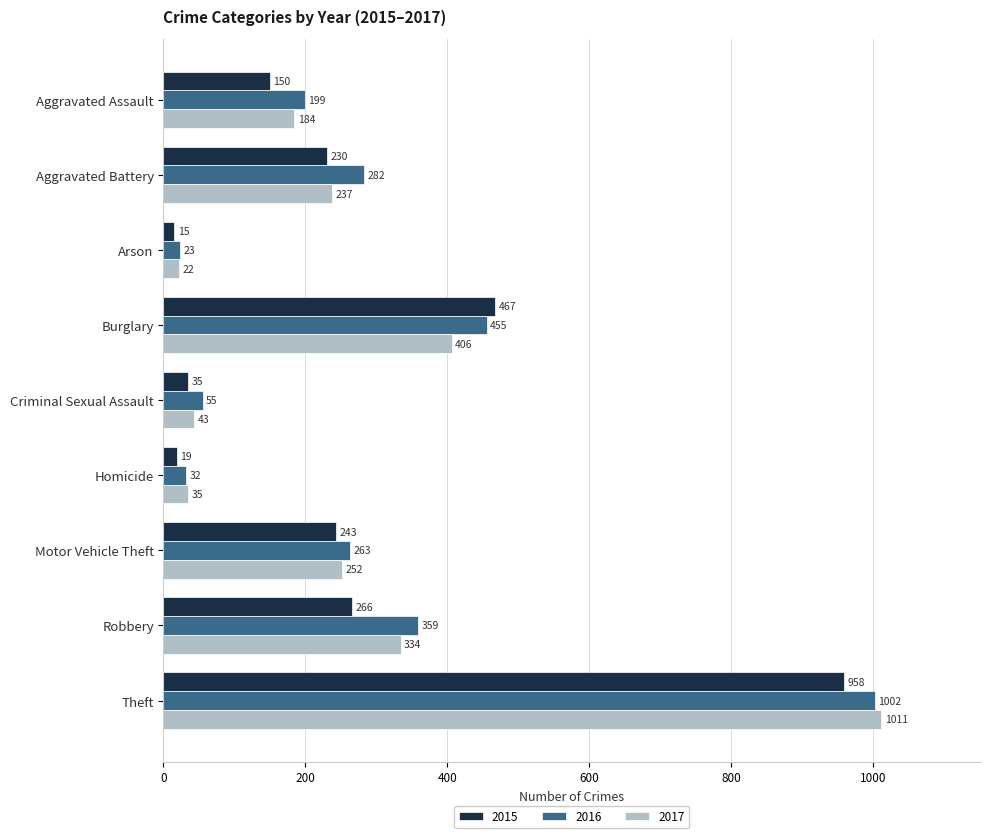

Which category has the highest value in the 2017 series?

Theft